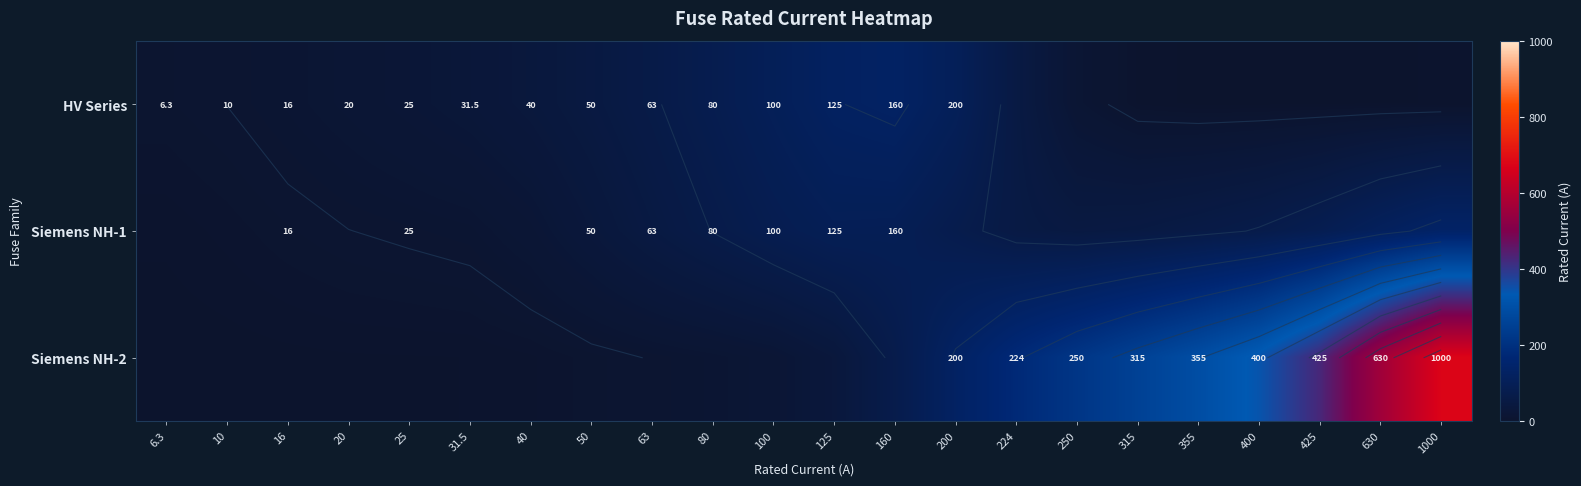

Which series has the largest total across all categories?

Siemens NH-2